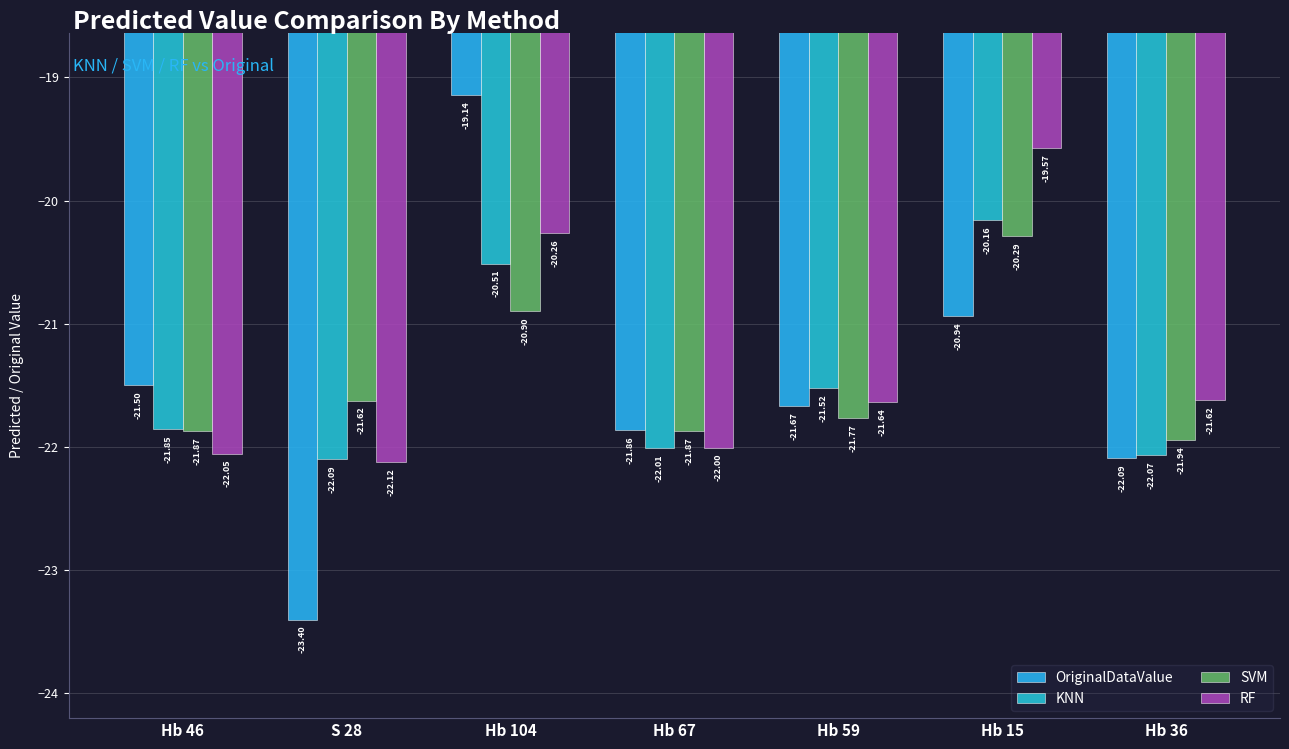

How many bars are there in total?

28